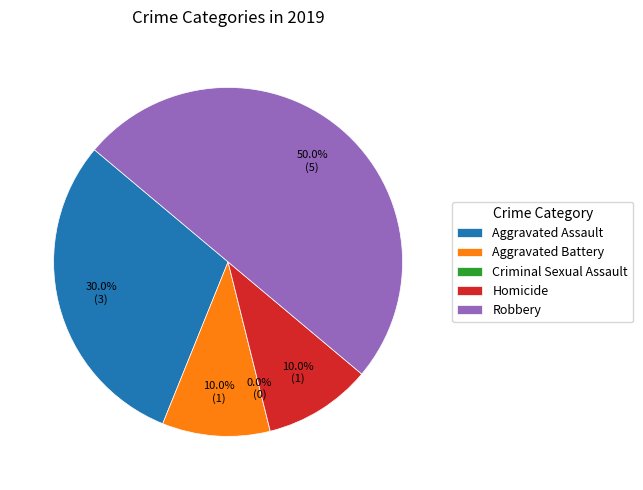

To the nearest percent, what is the difference between the largest and smallest slice percentages?

50%